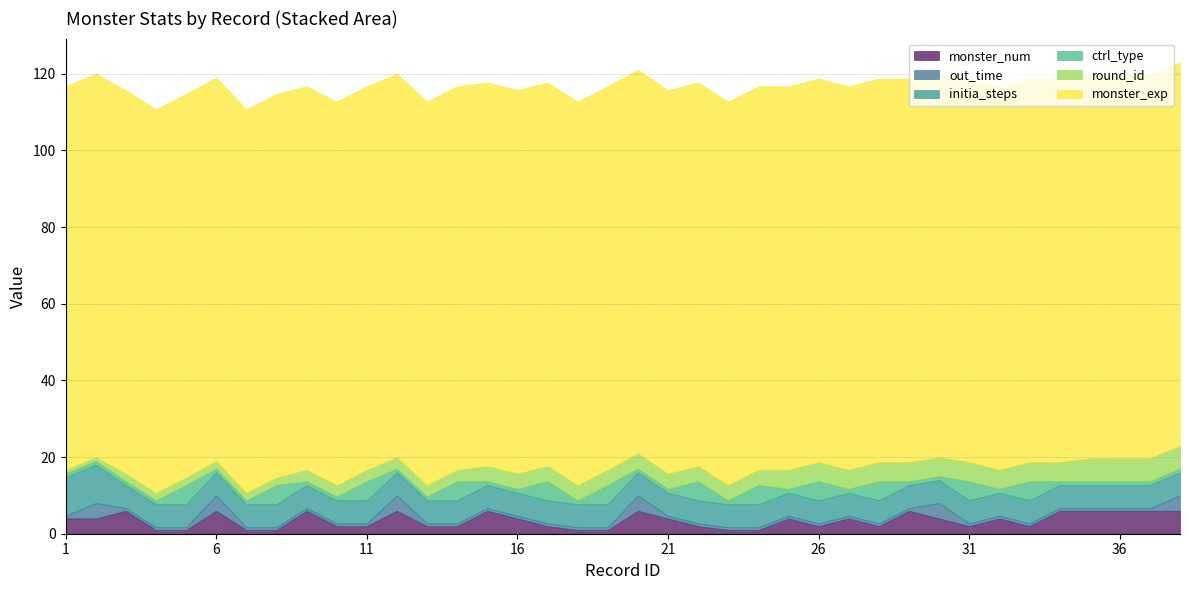

How many values in the initia_steps series exceed 6?

2